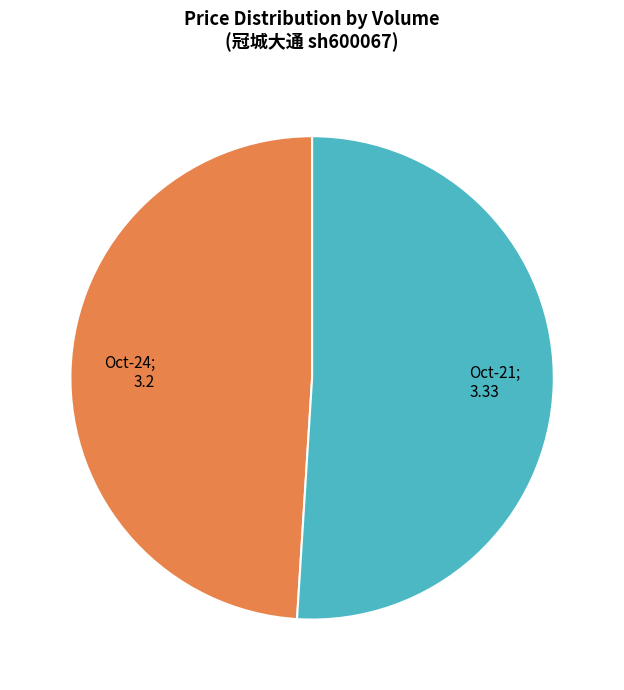

Does any single category account for the majority?

Yes